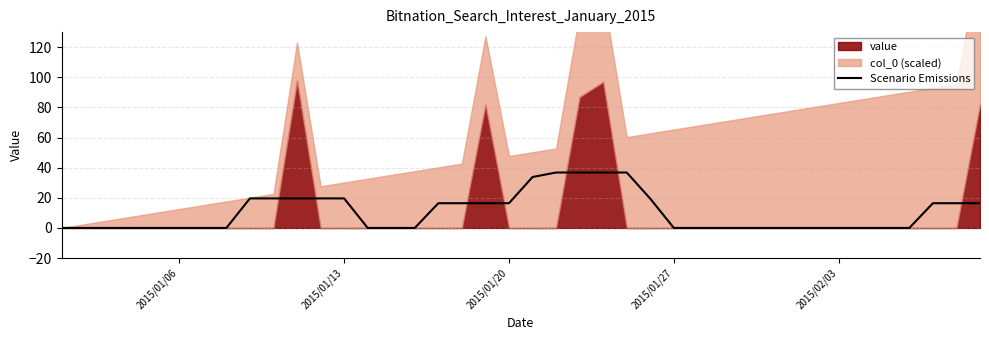

True or false: the data shows 25.8 at 34.

False